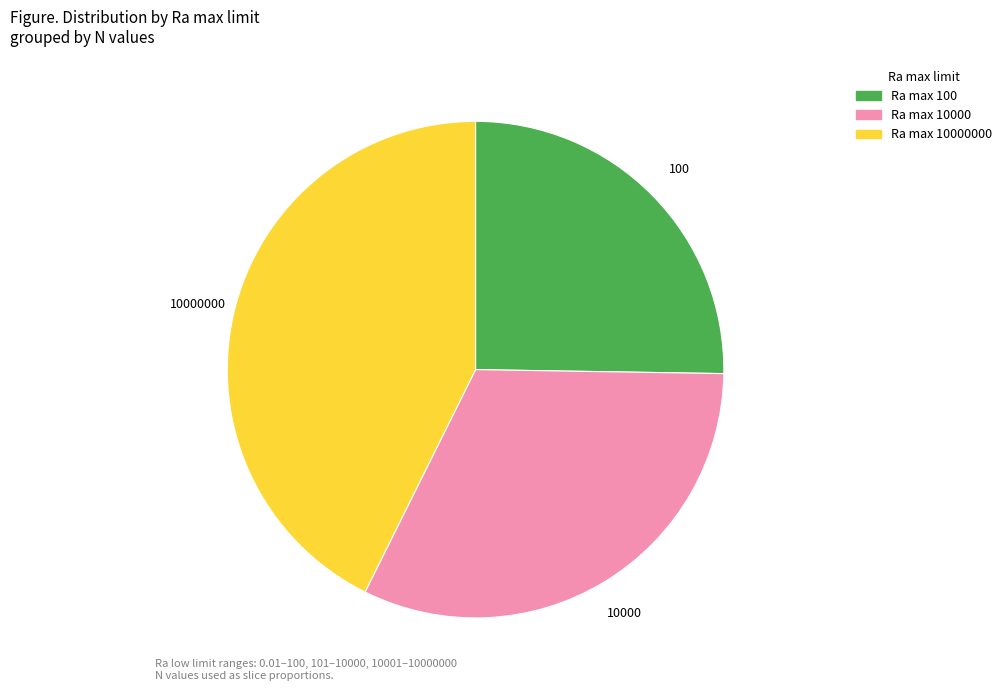

What is the smallest slice in the pie chart?

Ra max 100